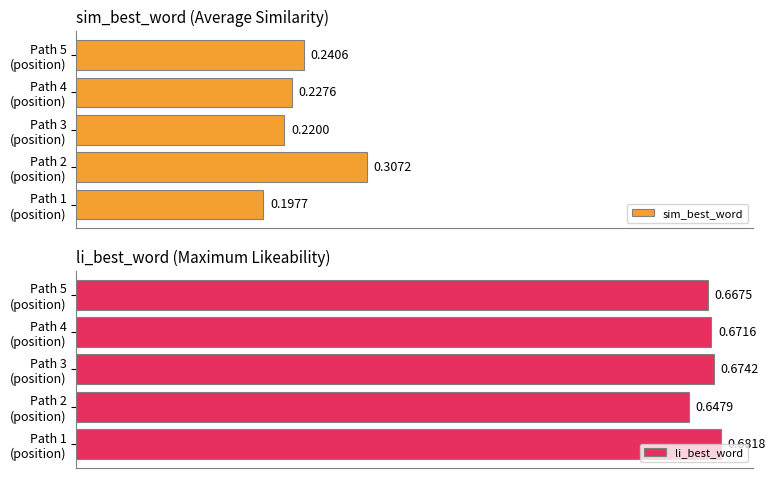

The li_best_word series shows 1.0 at Path 3 (position). True or false?

False